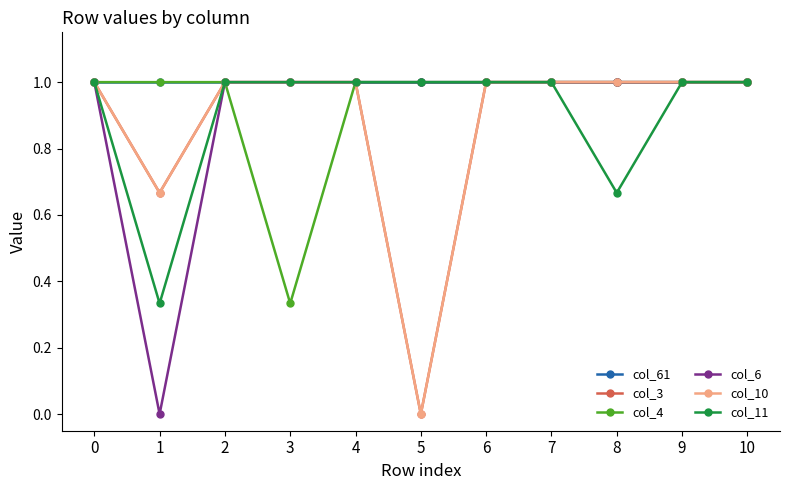

Does the chart have visible grid lines?

No